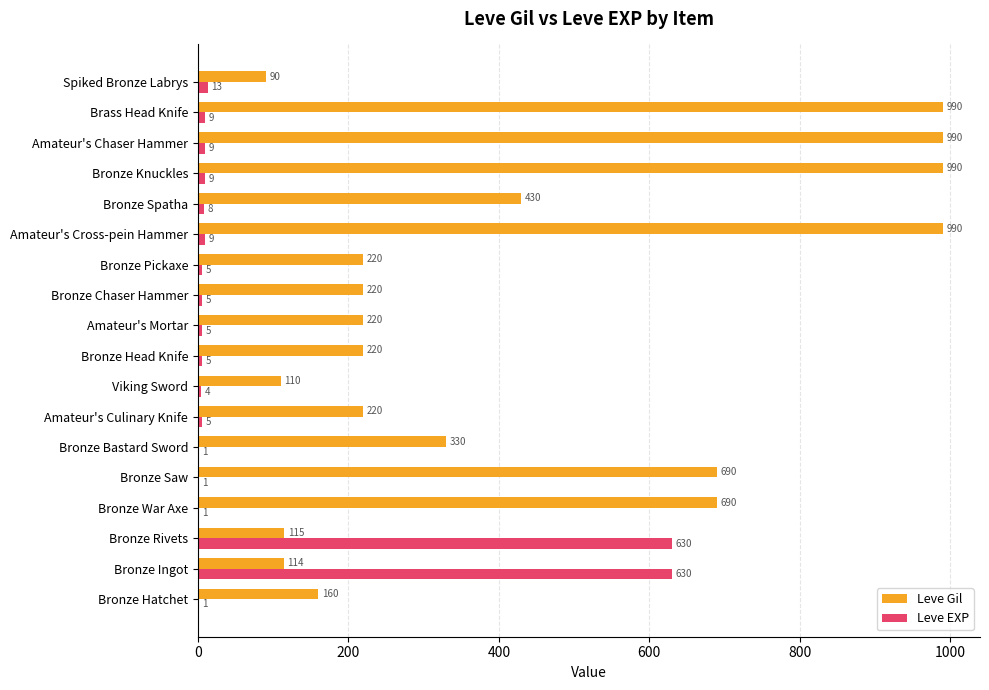

How many data points does each series have?

18